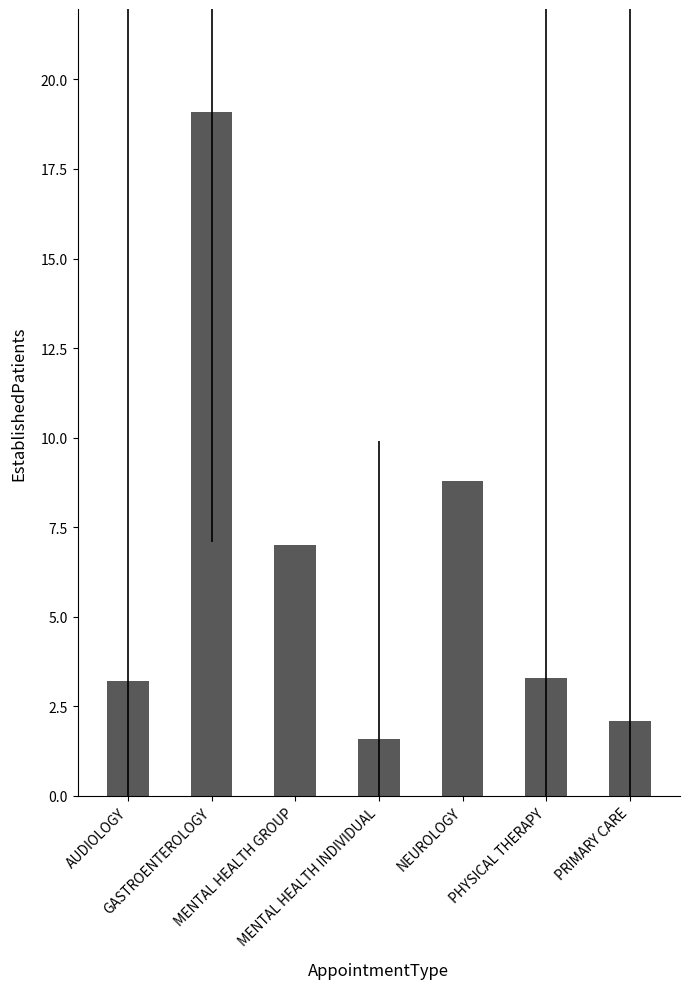

Where is the data nearest to the value 10?

NEUROLOGY